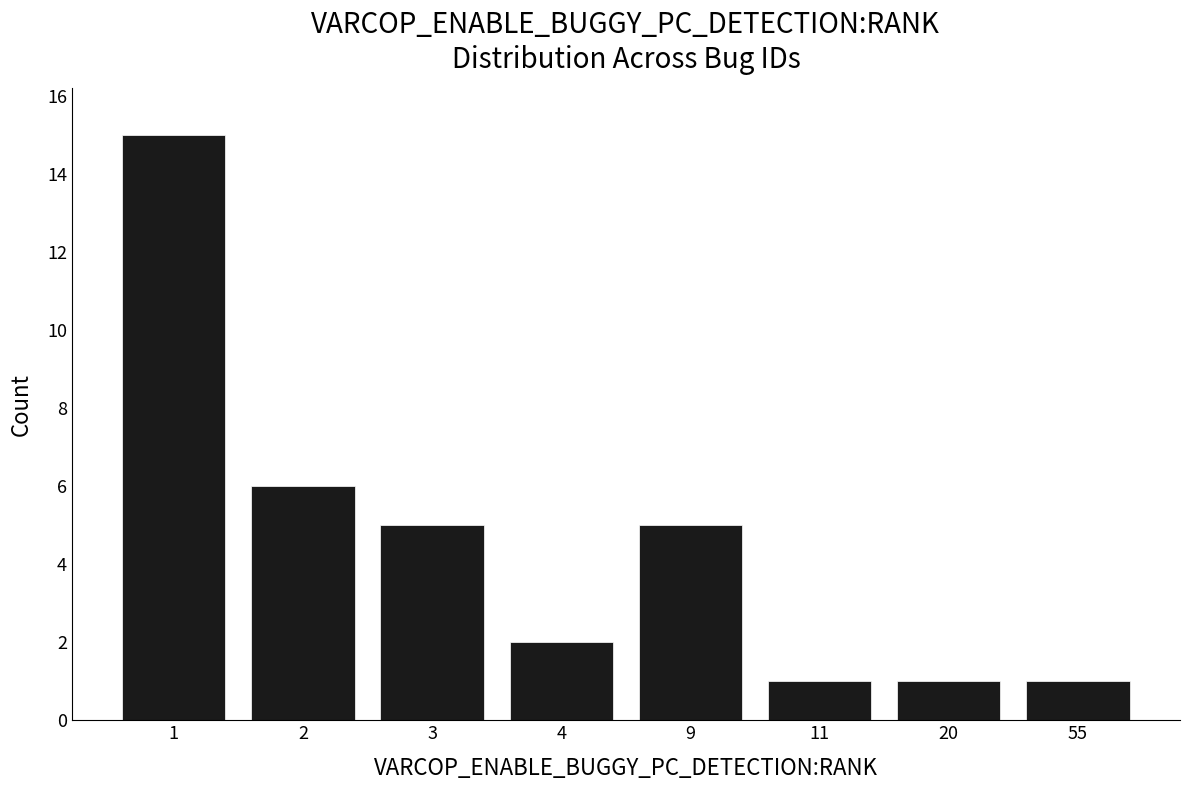

Is it true that the value at 9 is 8?

False